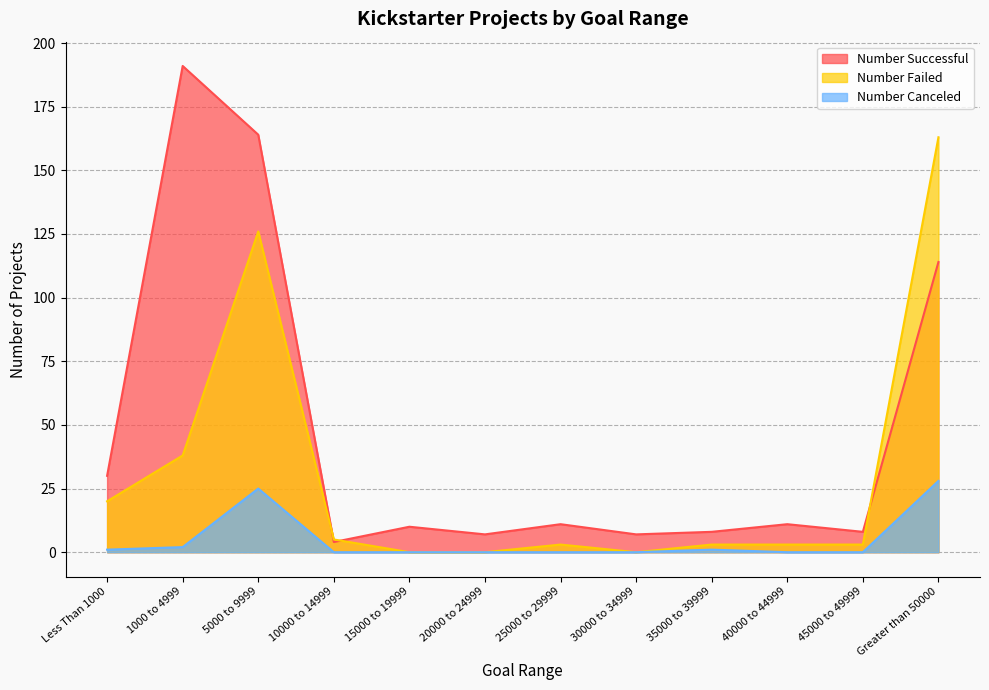

Is it true that Number Canceled equals 10 at 10000 to 14999?

False